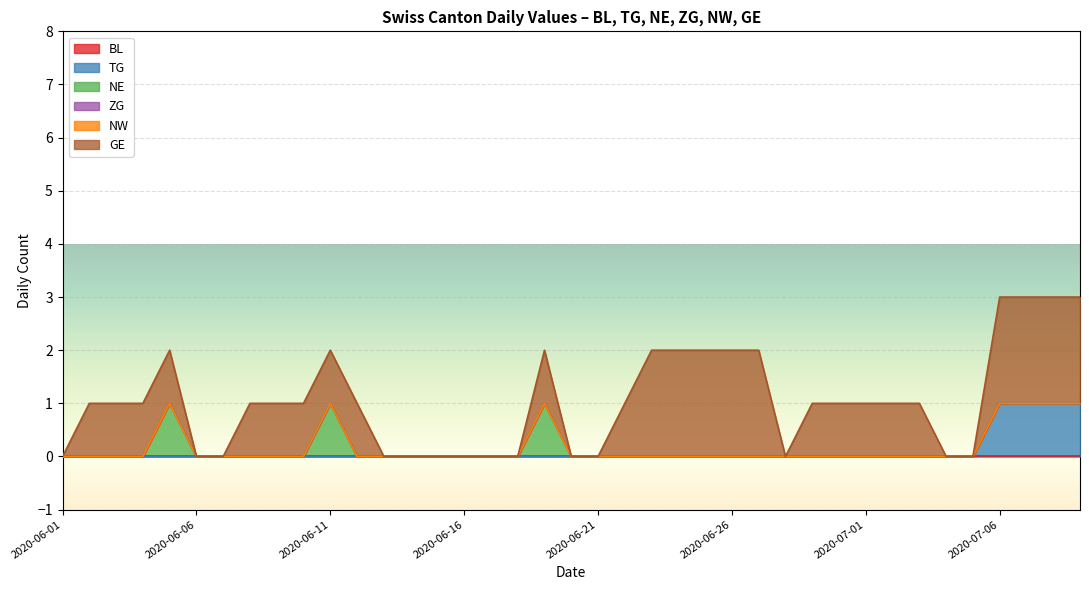

Does the chart display data point markers on the line(s)?

No